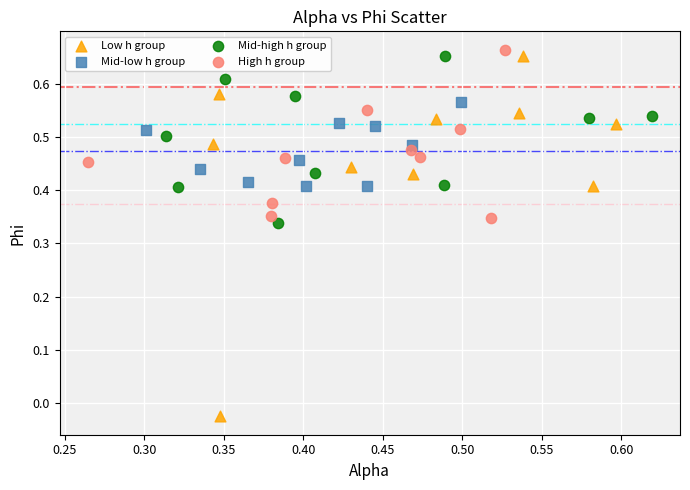

Which series contains the lowest Y value?

Low h group